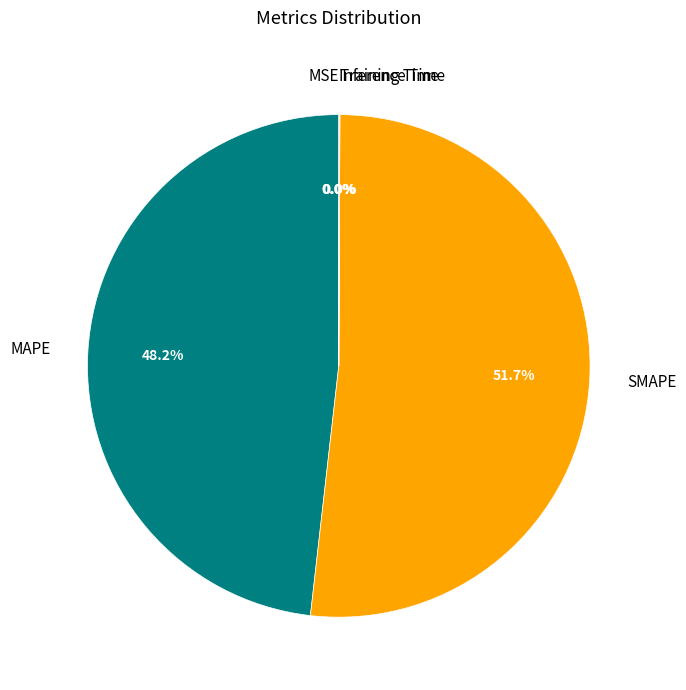

To the nearest percent, what is the difference between the largest and smallest slice percentages?

52%